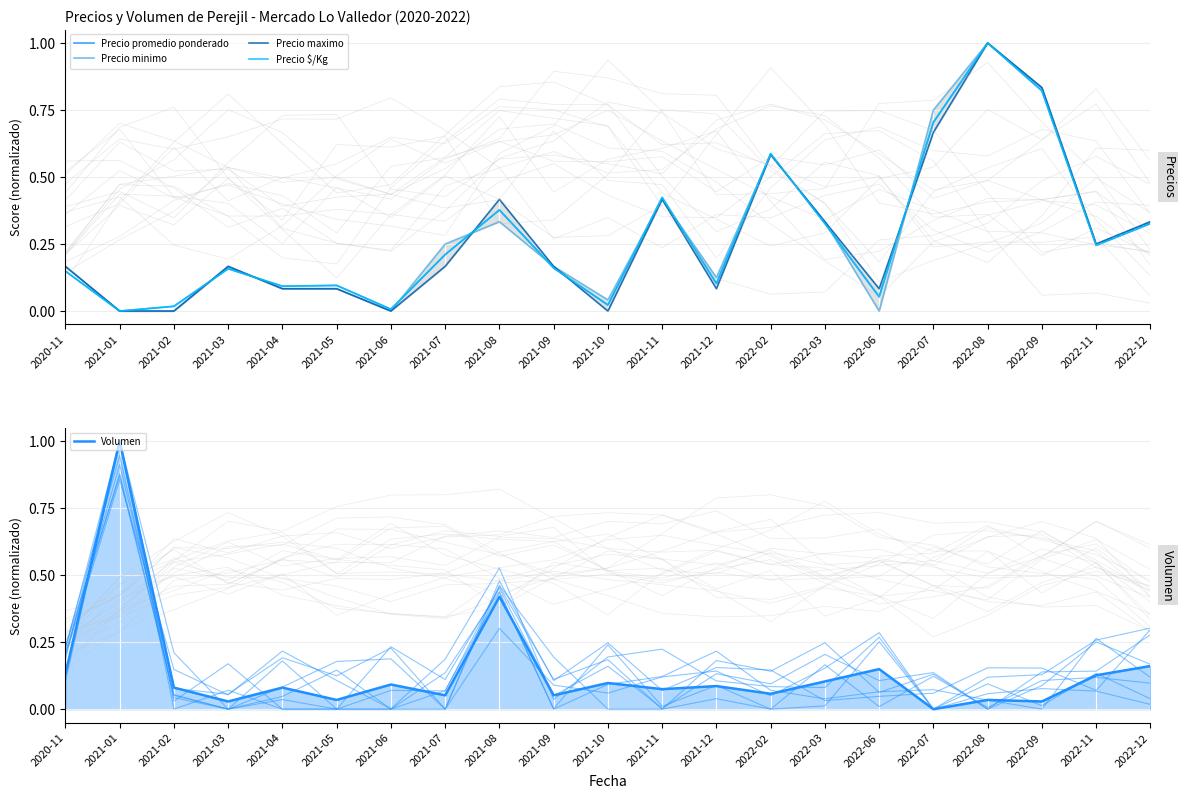

What is the label of the 2nd point from the right?

2022-11